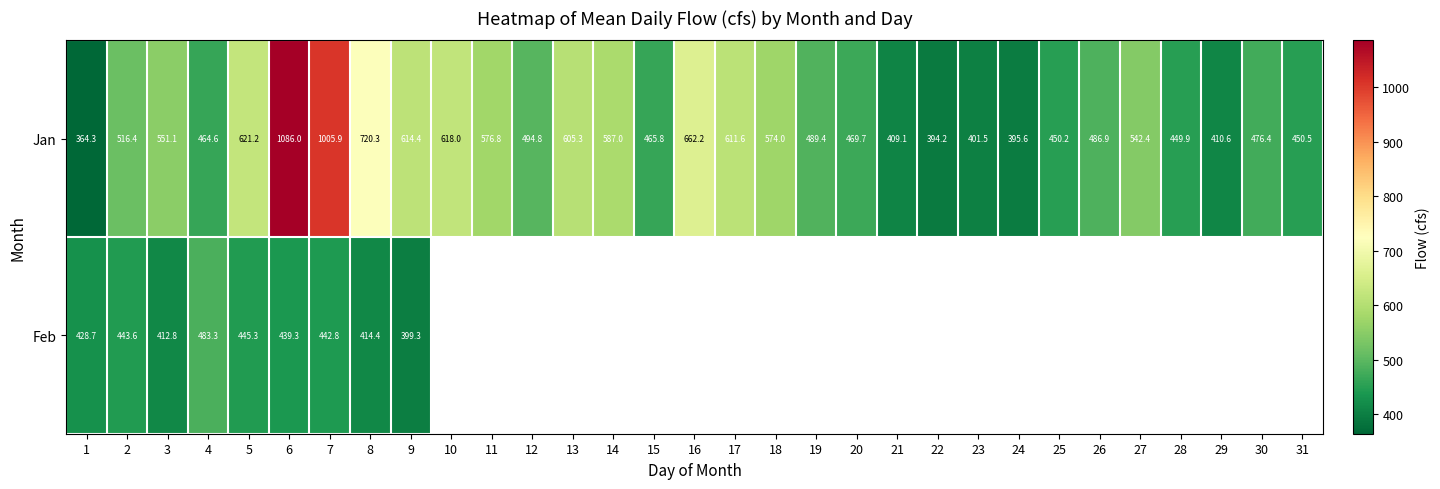

At how many categories does at least one series exceed 619?

5